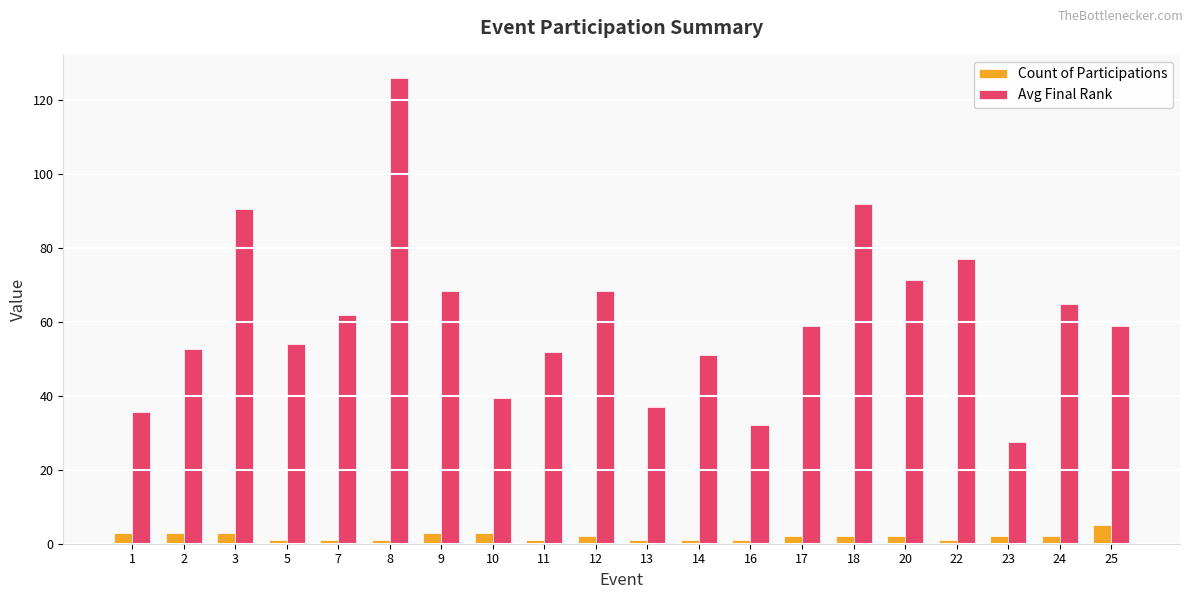

Which series has the largest range (max minus min)?

Avg Final Rank